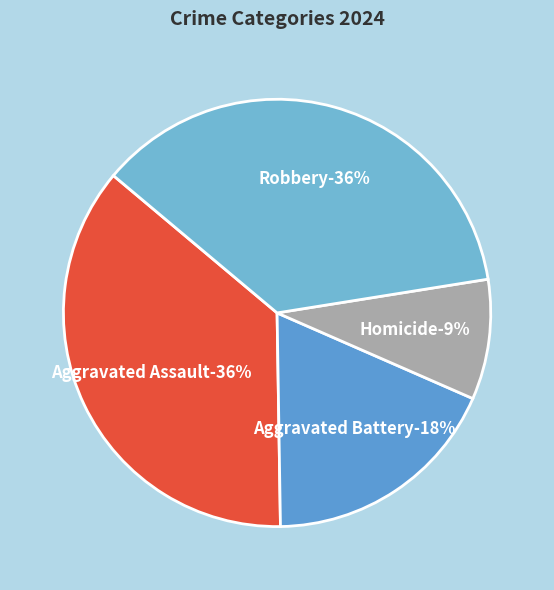

What is the smallest slice in the pie chart?

Homicide